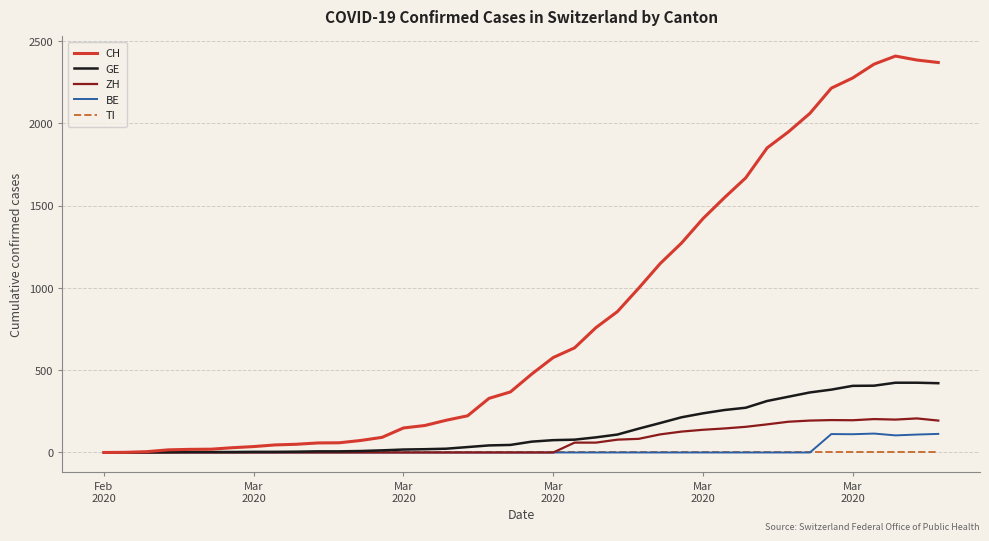

What is the greatest value displayed?

2409